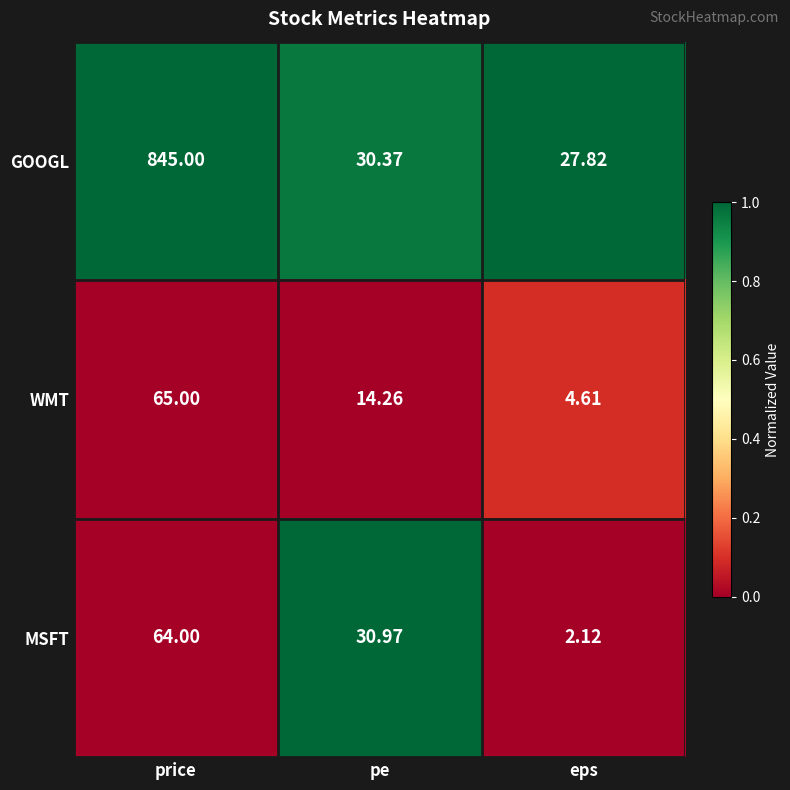

At which category is the sum across all series the highest?

price